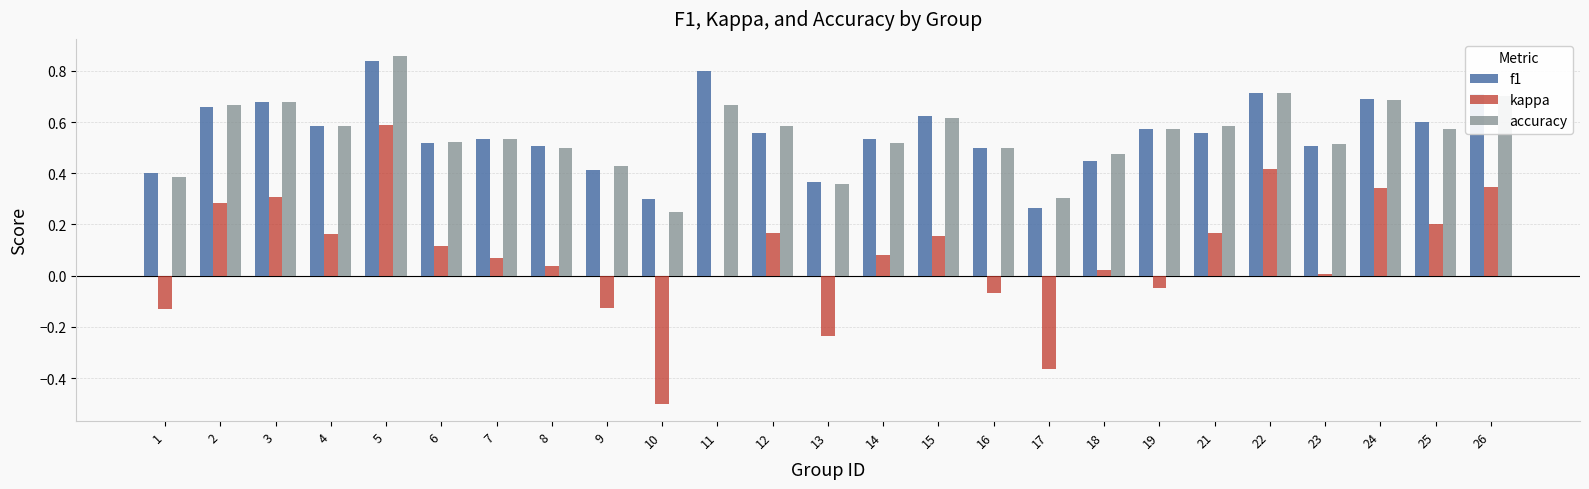

At which category does the chart reach its peak across all series?

5